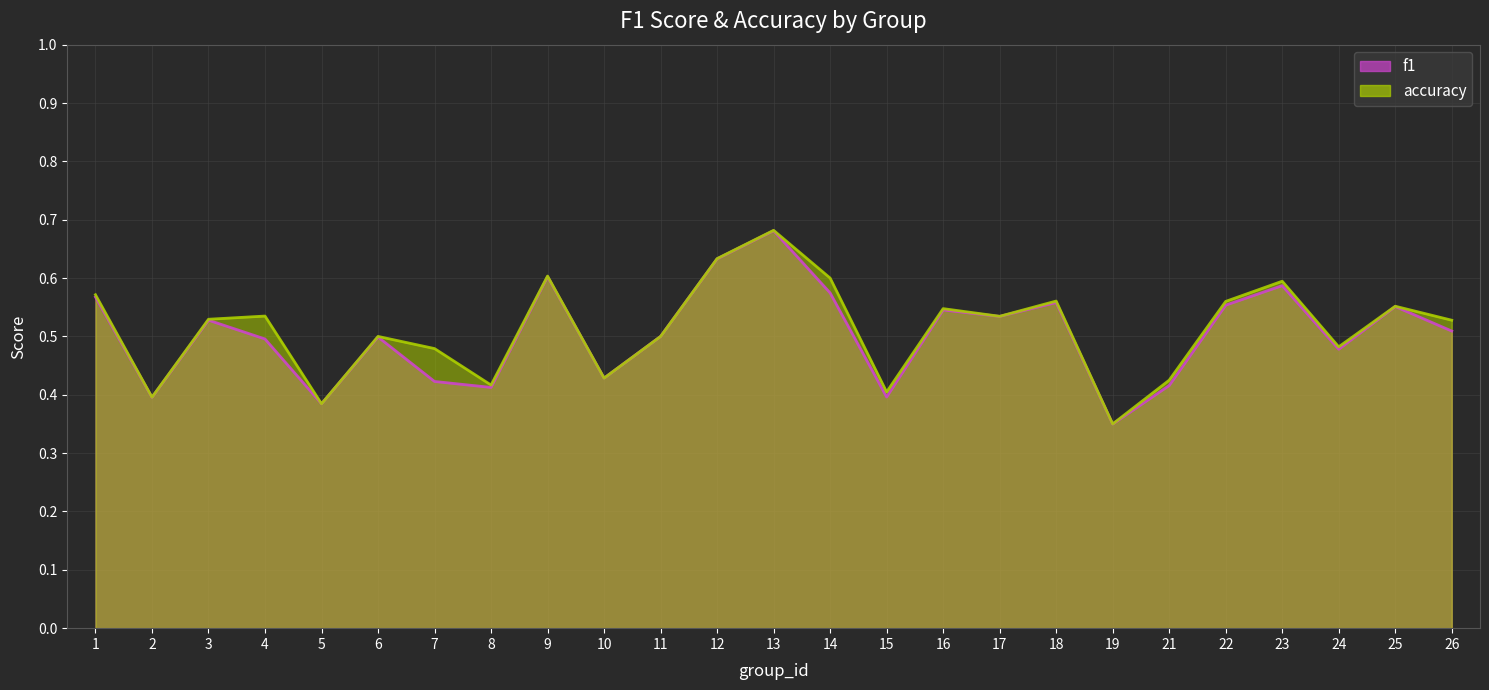

List the series in order of their peak value, lowest first.

f1, accuracy